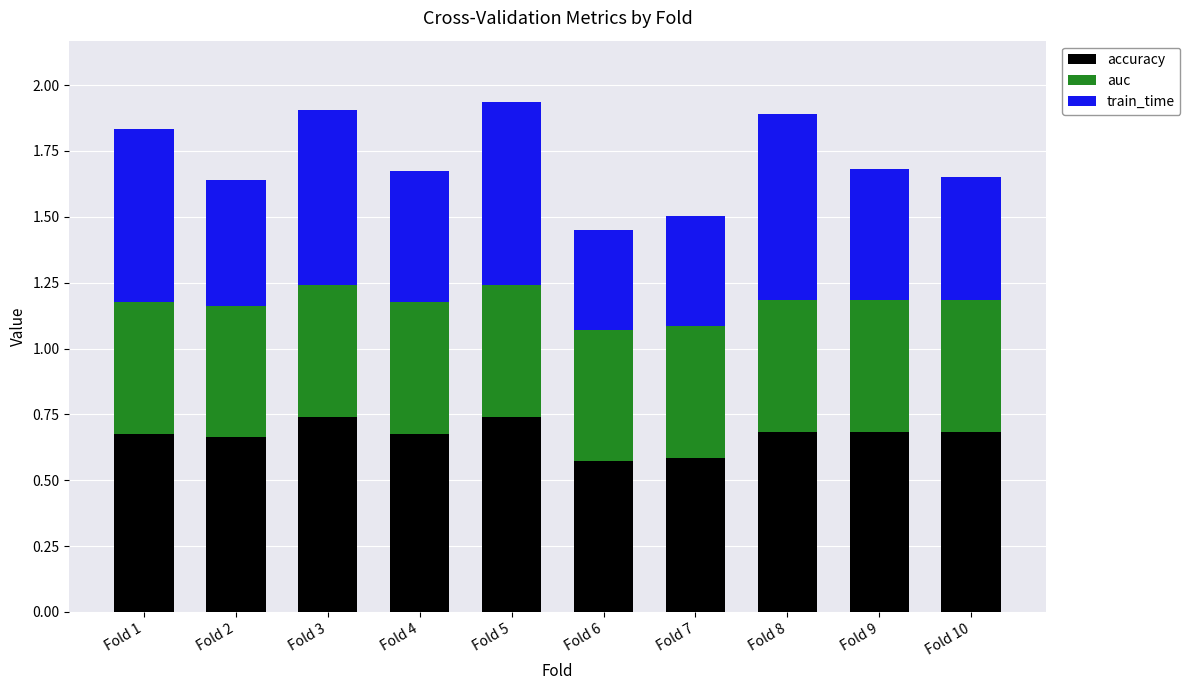

What is the sum of all accuracy values?

6.7